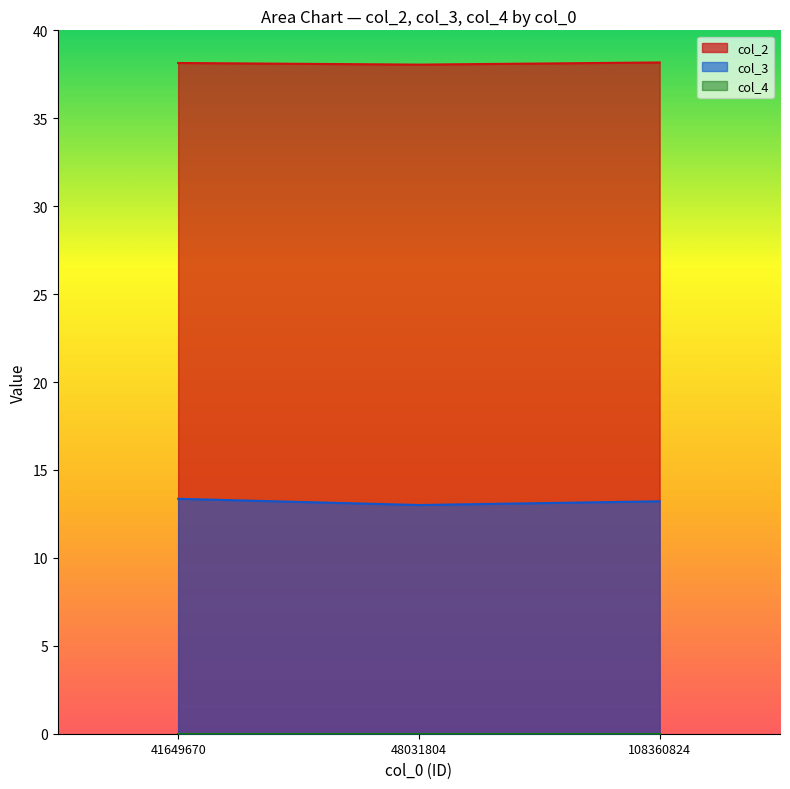

Which has a higher value, 48031804 or 41649670?

41649670